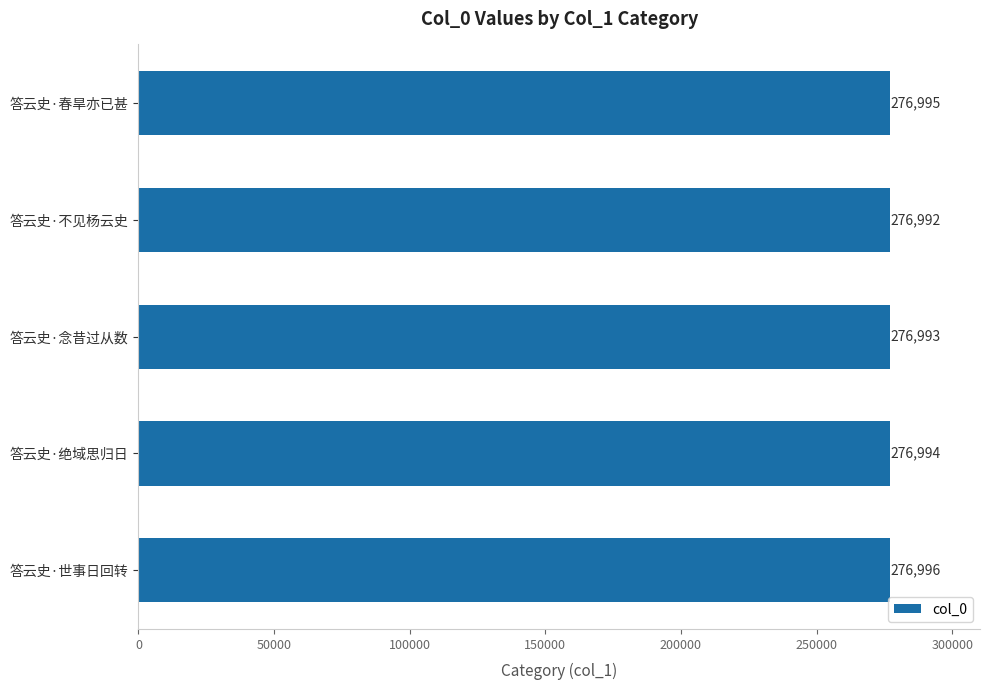

The value at 答云史·不见杨云史 is 104097. True or false?

False